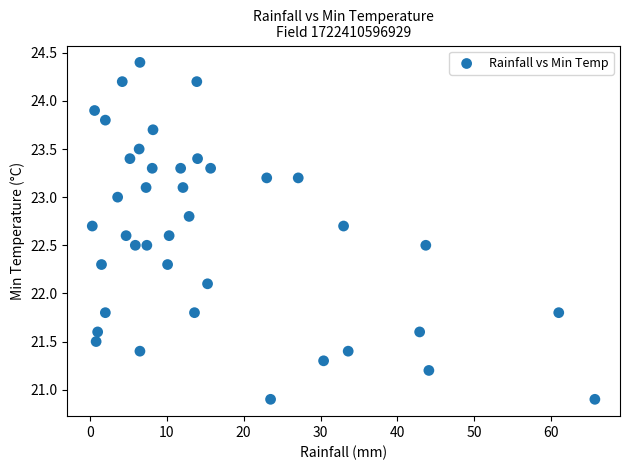

What Y value in the scatter plot is closest to 22?

22.1